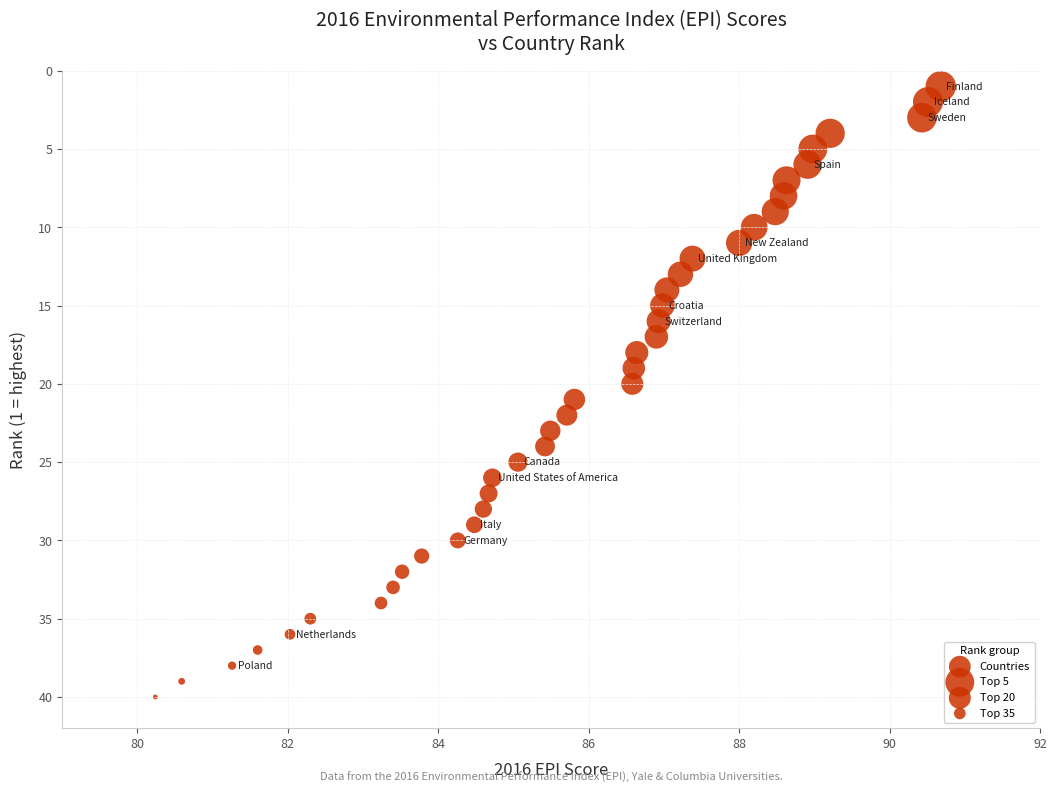

What is the range of Y values (max minus min)?

39